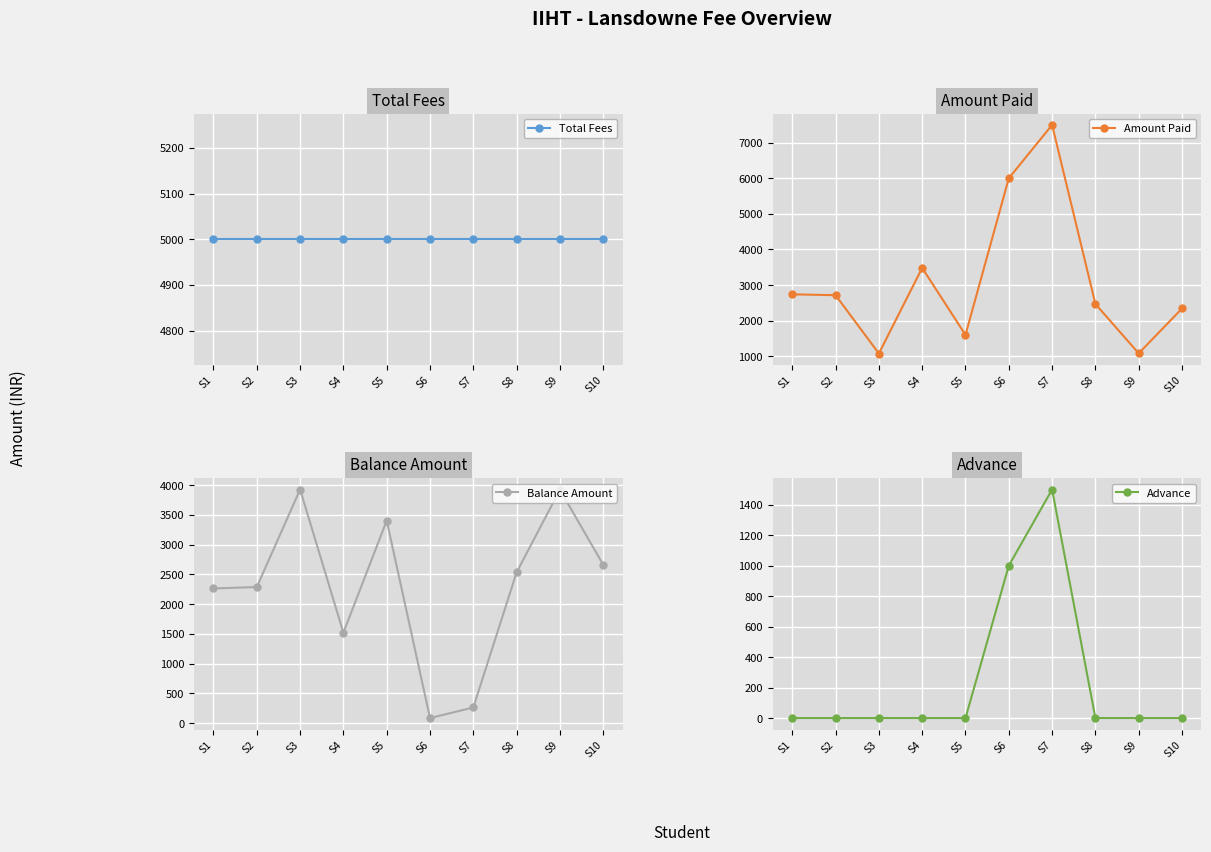

Reading right to left, what are all the values shown in this chart?

Total Fees: 5000	5000	5000	5000	5000	5000	5000	5000	5000	5000
Amount Paid: 2340	1079	2467	7500	6000	1598	3481	1075	2714	2738
Balance Amount: 2660	3921	2533	262	84	3402	1519	3925	2286	2262
Advance: 0	0	0	1500	1000	0	0	0	0	0